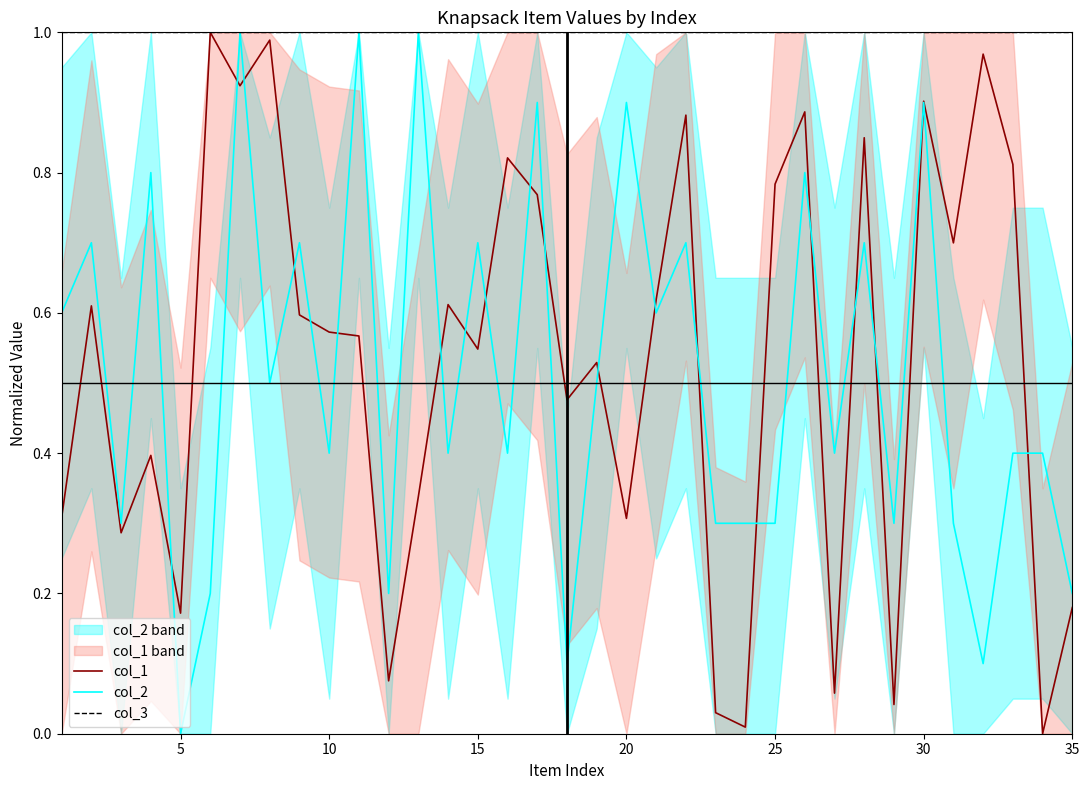

Is it true that col_1 equals 0.3 at 10?

False